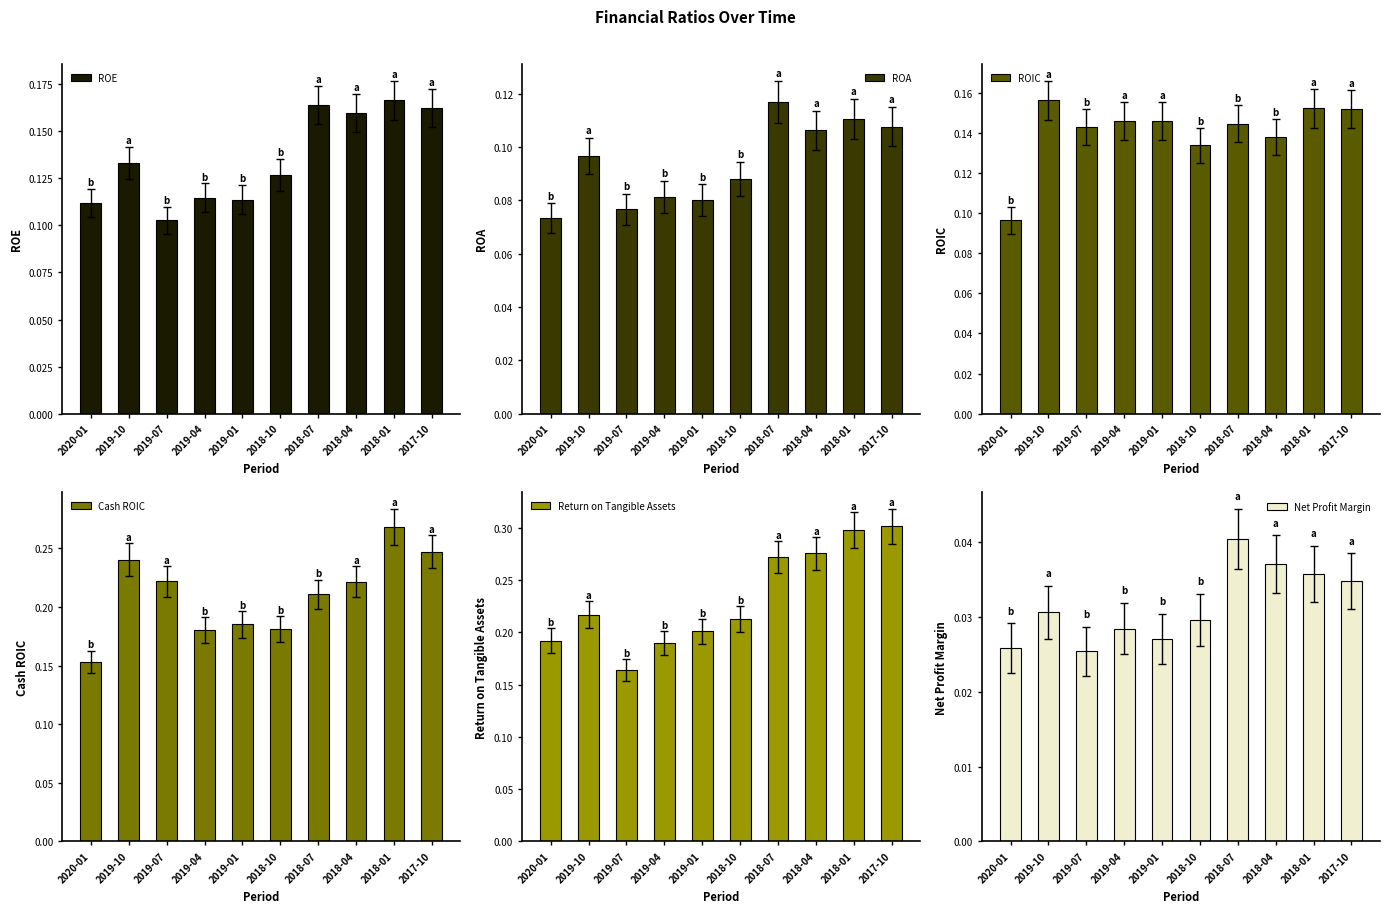

The value of Cash ROIC at 2020-01 is 0.3. True or false?

False